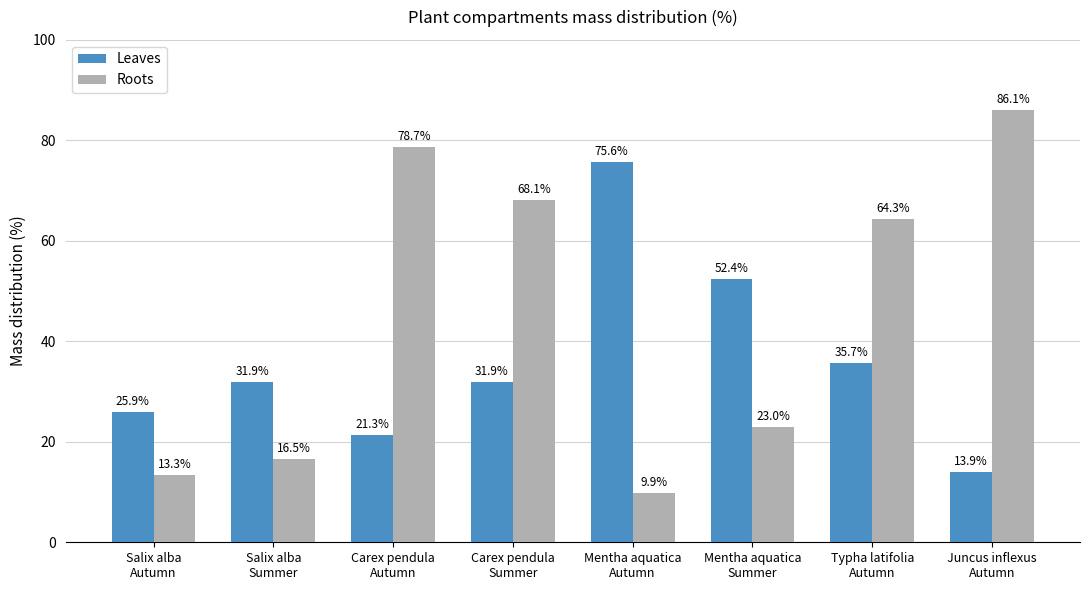

Reading right to left, list all the values displayed in this chart.

Leaves: 13.9	35.7	52.4	75.6	31.9	21.3	31.9	25.9
Roots: 86.1	64.3	23.0	9.9	68.1	78.7	16.5	13.3